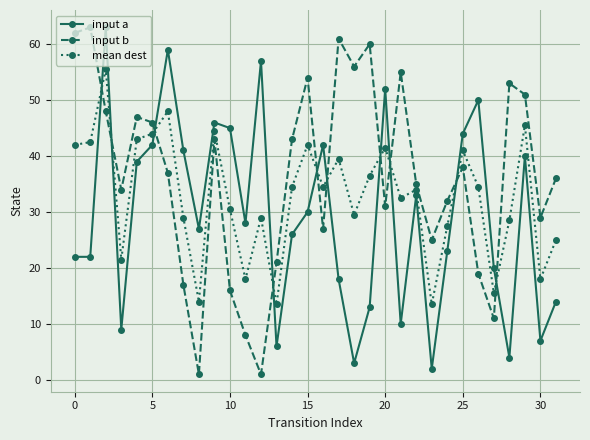

What is the highest value of the input b series?

63.0